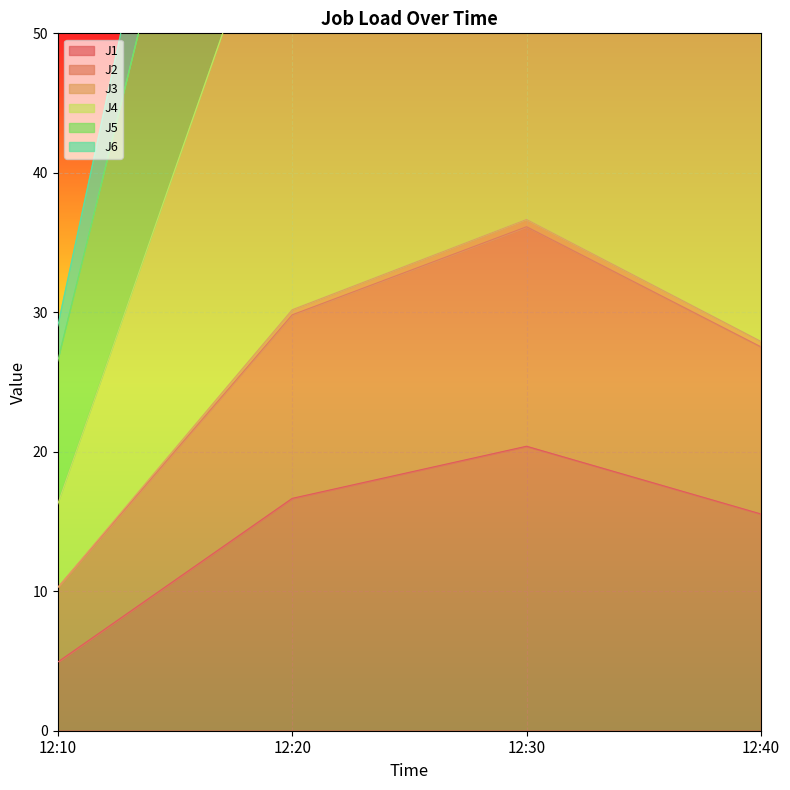

How many values in the J4 series exceed 107?

2